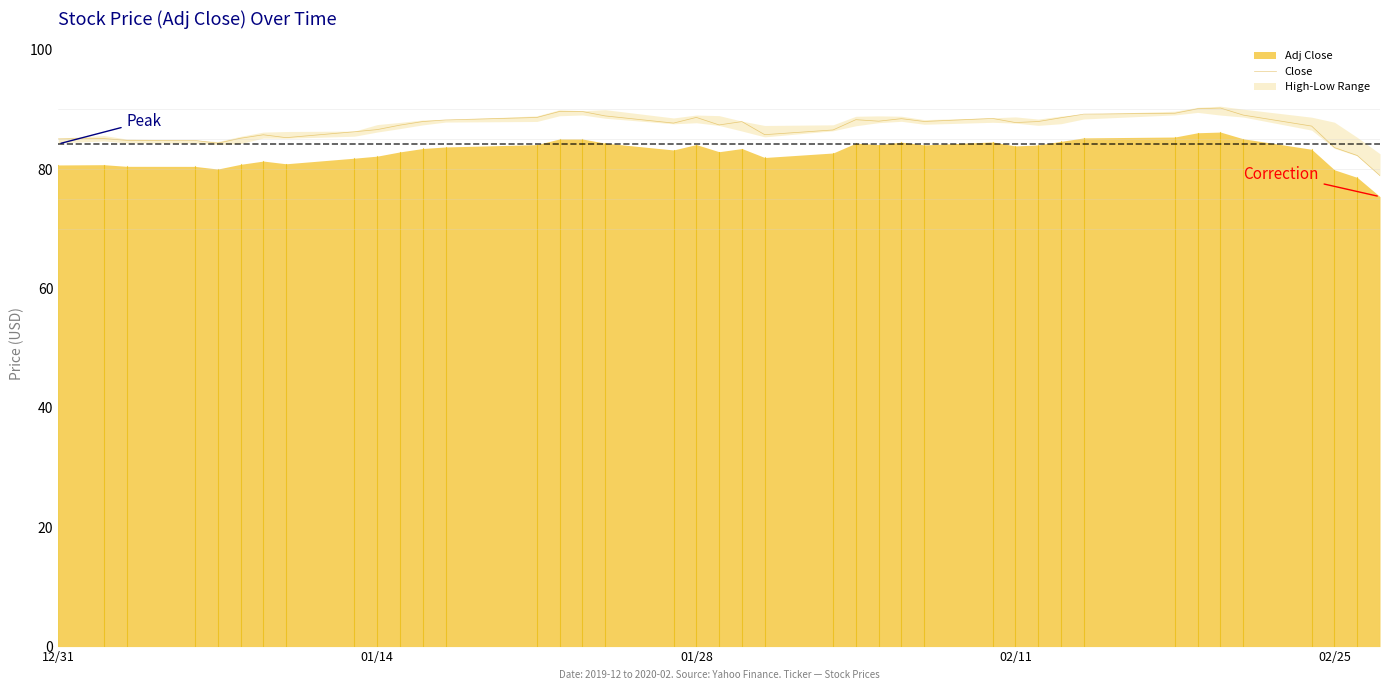

How many interior local peaks (higher than both neighbors) does the data have?

9